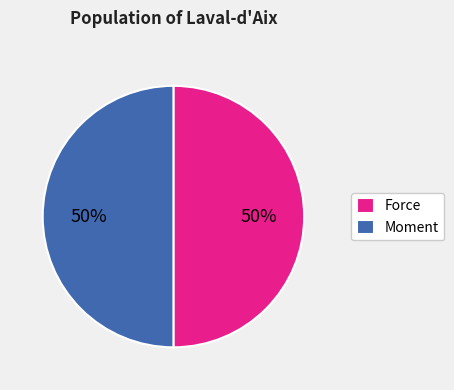

The Moment slice represents 63% of the pie. True or false?

False